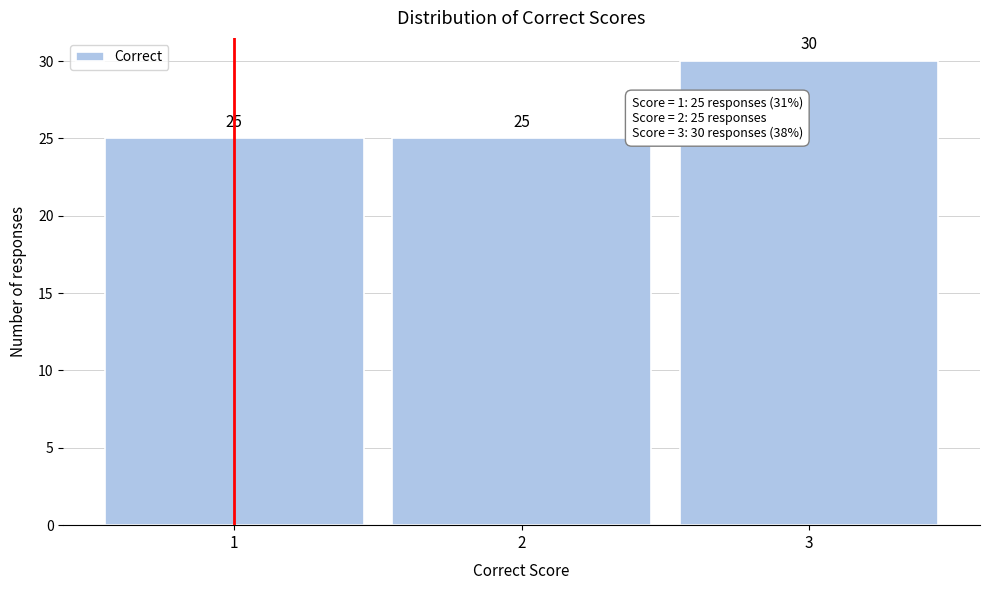

Reading left to right, transcribe this chart: for each bar, give the range it covers on the x-axis and its height.

0.5 to 1.5: 25
1.5 to 2.5: 25
2.5 to 3.5: 30